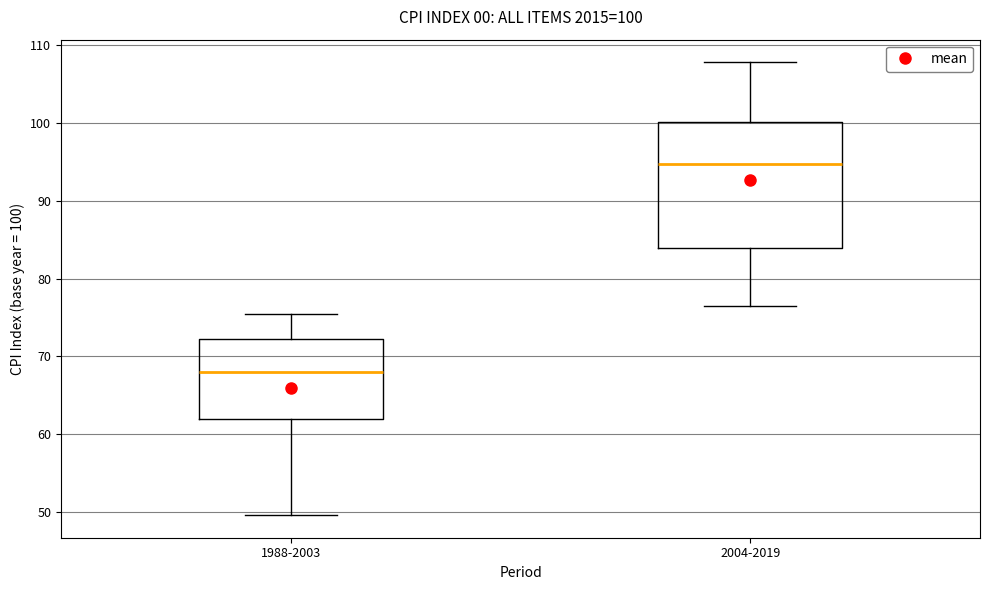

Which box is the tallest, from its lower edge to its upper edge?

2004-2019